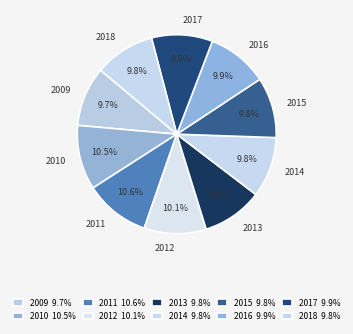

Is it true that 2012 is 4% of the pie?

False